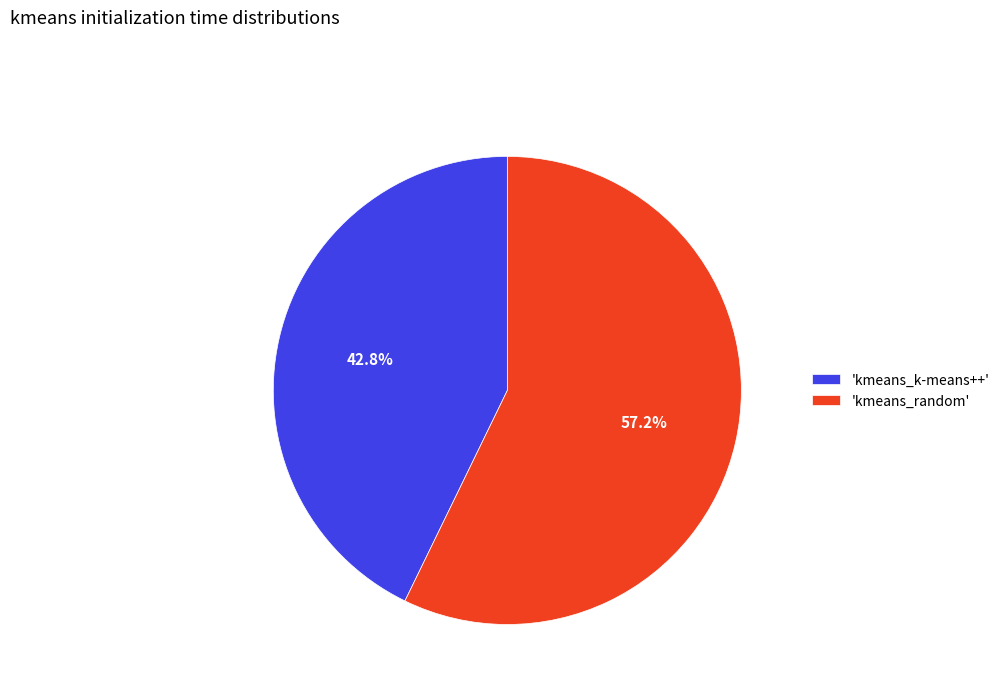

What is the ratio of the value at 'kmeans_k-means++' to the value at 'kmeans_random'?

0.7